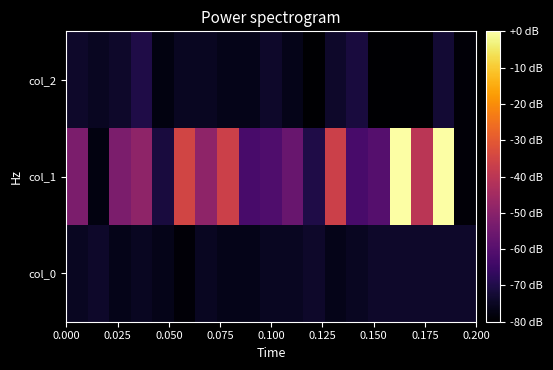

Reading right to left, what are all the values shown in this chart?

col_2: -78.8	-72.5	-80.0	-80.0	-80.0	-71.3	-73.8	-80.0	-76.3	-73.8	-76.3	-76.3	-75.0	-75.0	-77.5	-70.0	-73.8	-75.0	-73.8
col_1: -78.8	-0.0	-40.0	-0.0	-60.0	-62.5	-36.3	-70.0	-56.3	-61.3	-62.5	-36.3	-48.8	-35.0	-71.3	-48.8	-52.5	-77.5	-52.5
col_0: -73.8	-73.8	-73.8	-73.8	-73.8	-75.0	-76.3	-73.8	-75.0	-75.0	-76.3	-76.3	-75.0	-78.8	-76.3	-75.0	-76.3	-73.8	-75.0